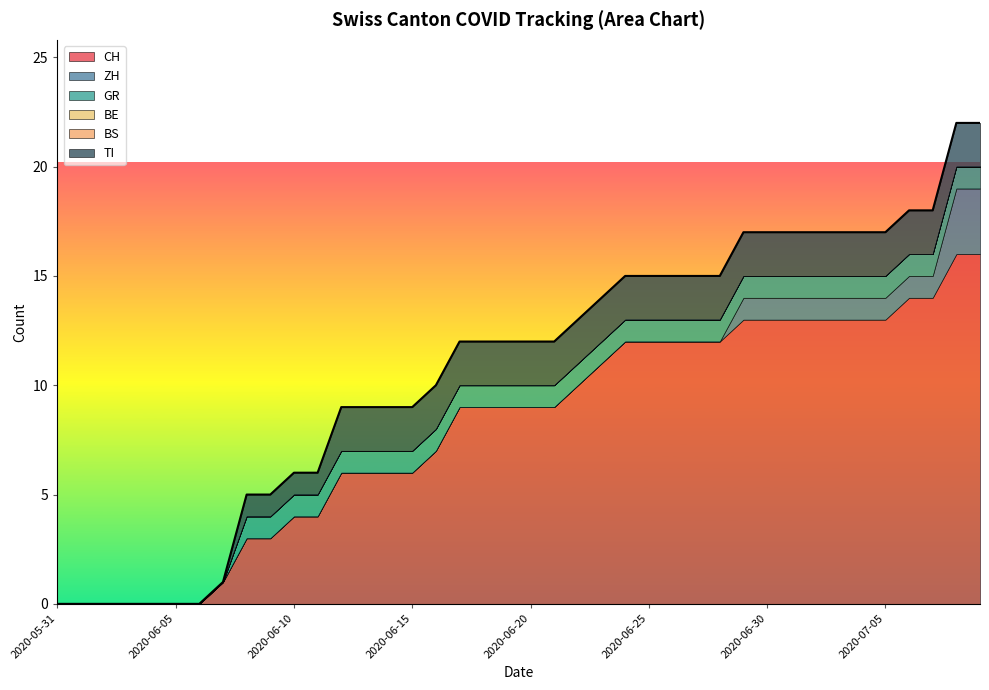

Between 2020-06-25 and 2020-06-08, which is larger?

2020-06-25